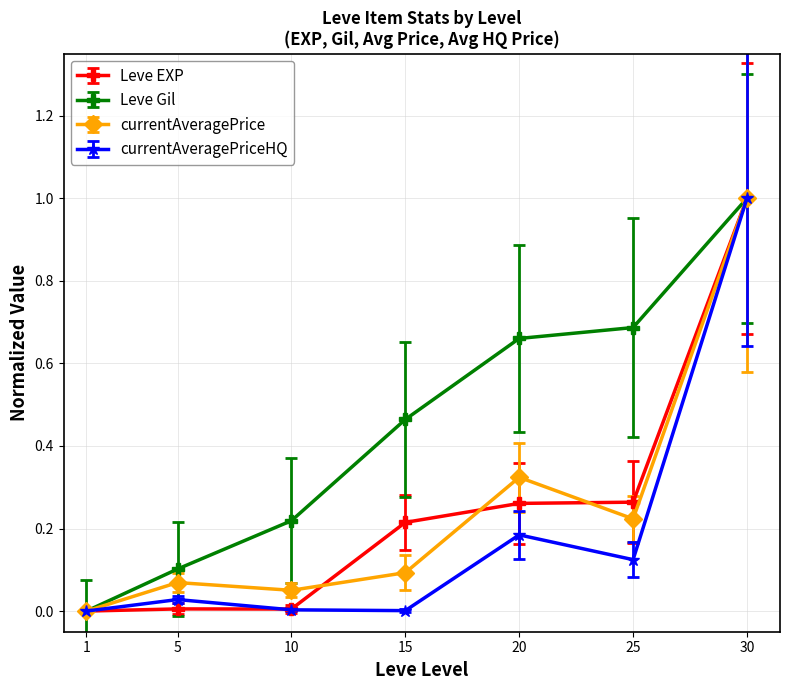

What are all the series names shown in the legend?

Leve EXP, Leve Gil, currentAveragePrice, currentAveragePriceHQ